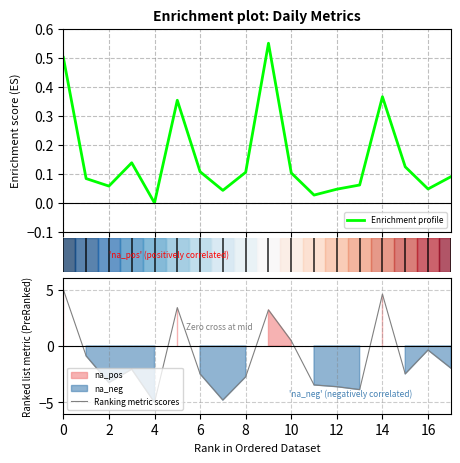

What is the average value of the Ranking metric scores series?

-1.1